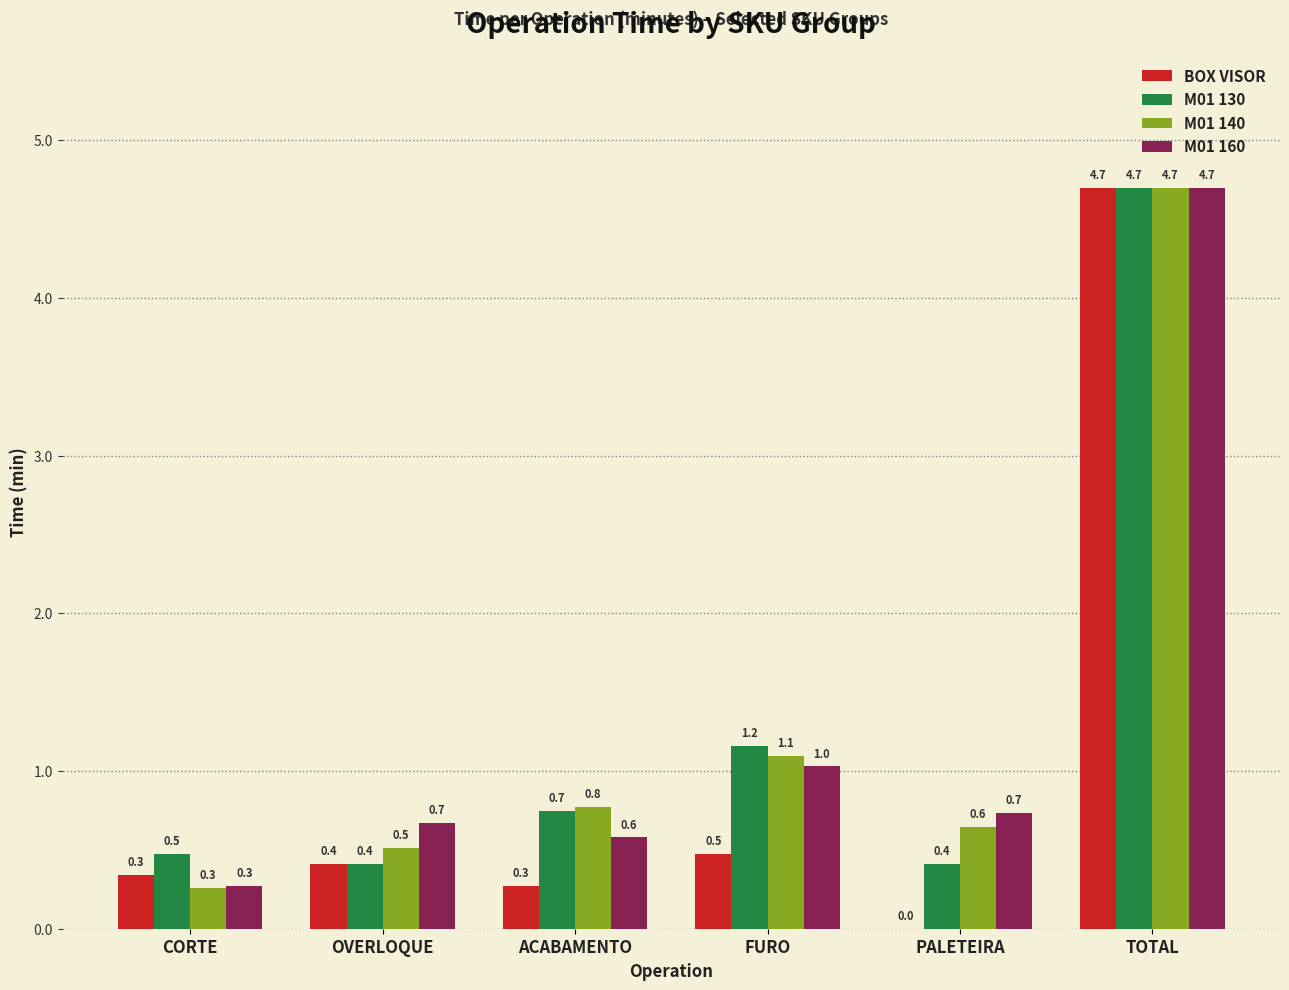

Are the bars grouped side by side (vs. stacked)?

Yes